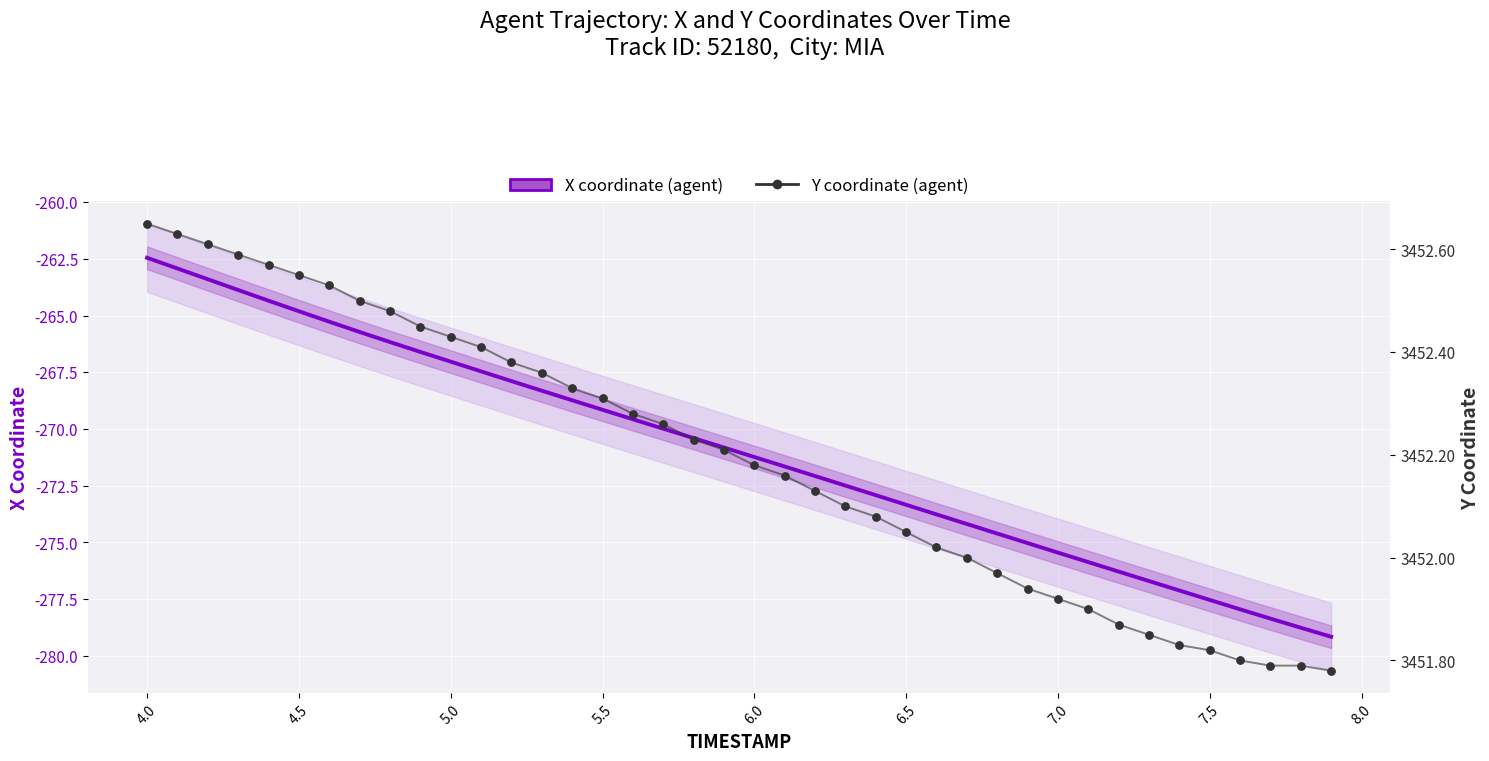

At how many categories does at least one series exceed 2028?

40